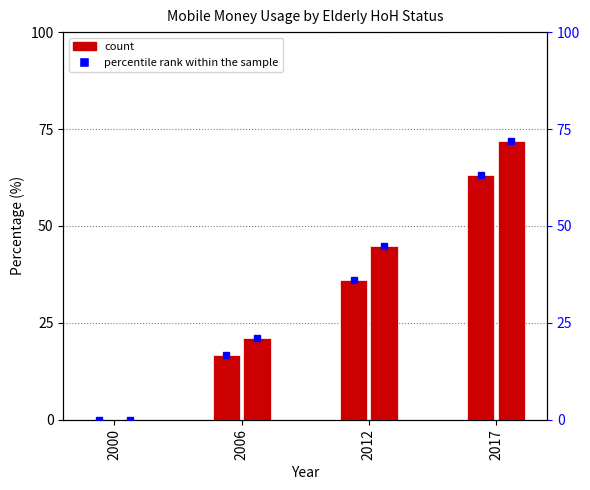

At which label does Elderly HoH: YES (percentile) first exceed 44?

2012